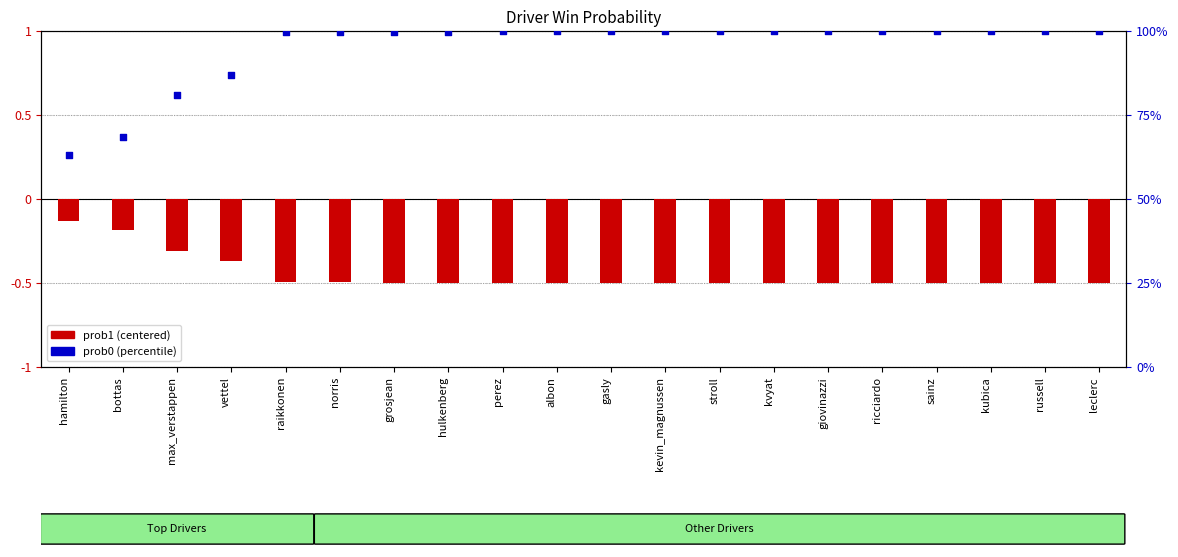

At which category is the sum across all series the highest?

russell